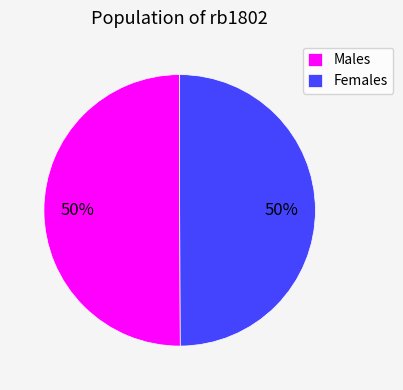

Combined, do Females and Males account for over 50%?

Yes